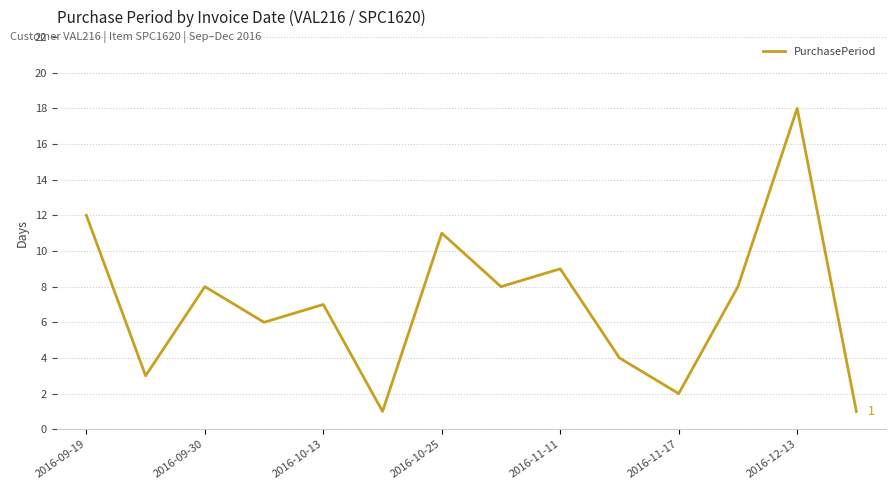

How many series are shown in this chart?

1